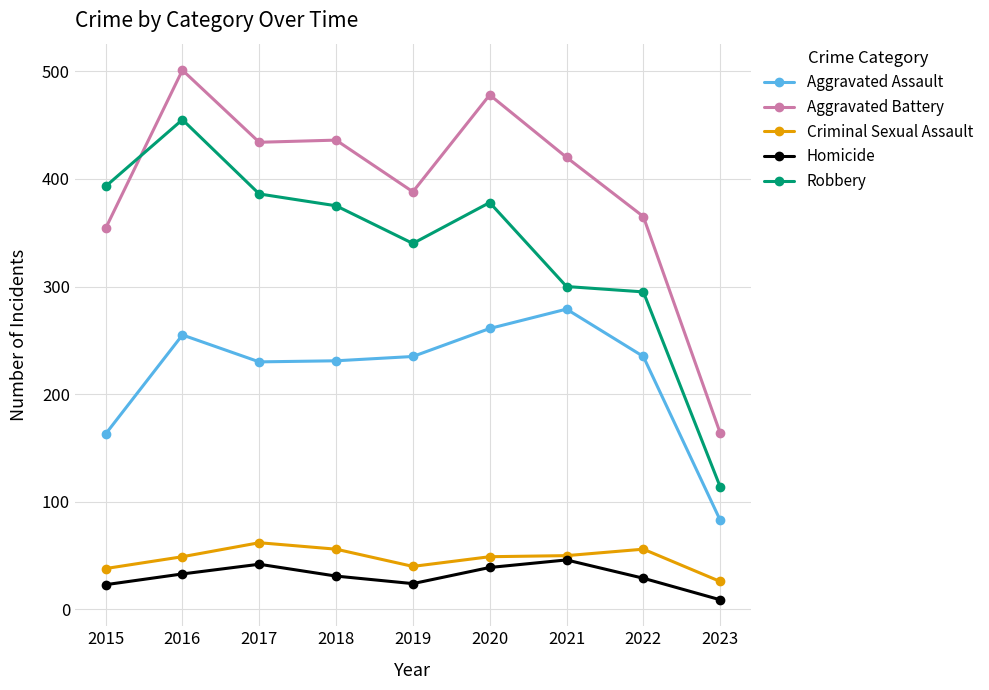

Does the chart display data point markers on the line(s)?

Yes